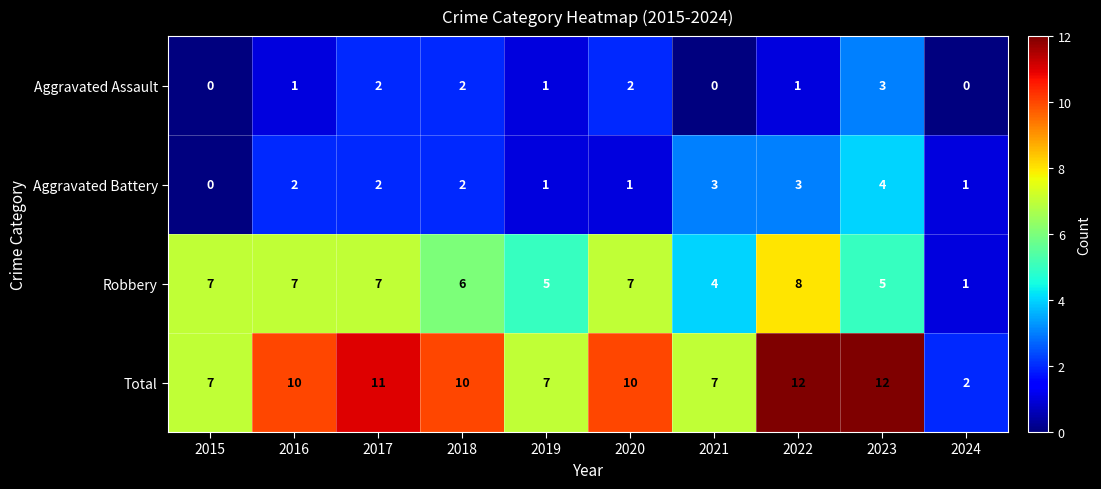

What is the sum of the Aggravated Assault values at 2019 and 2017?

3